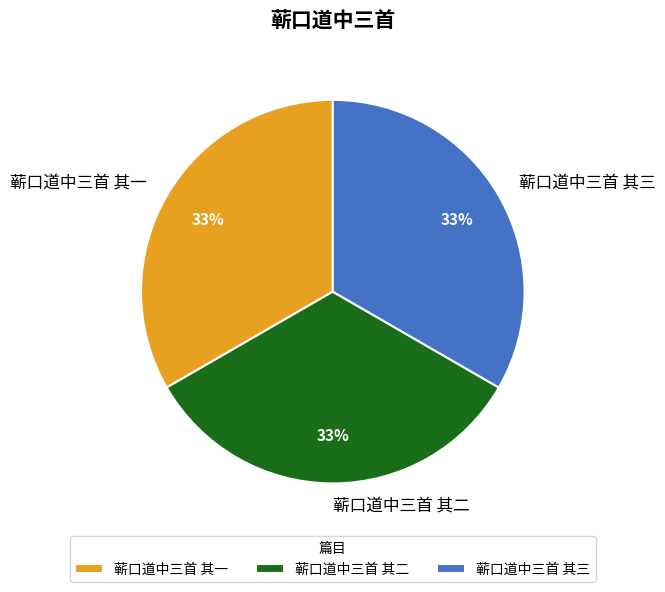

Does 蕲口道中三首 其一 account for over 50% of the chart?

No